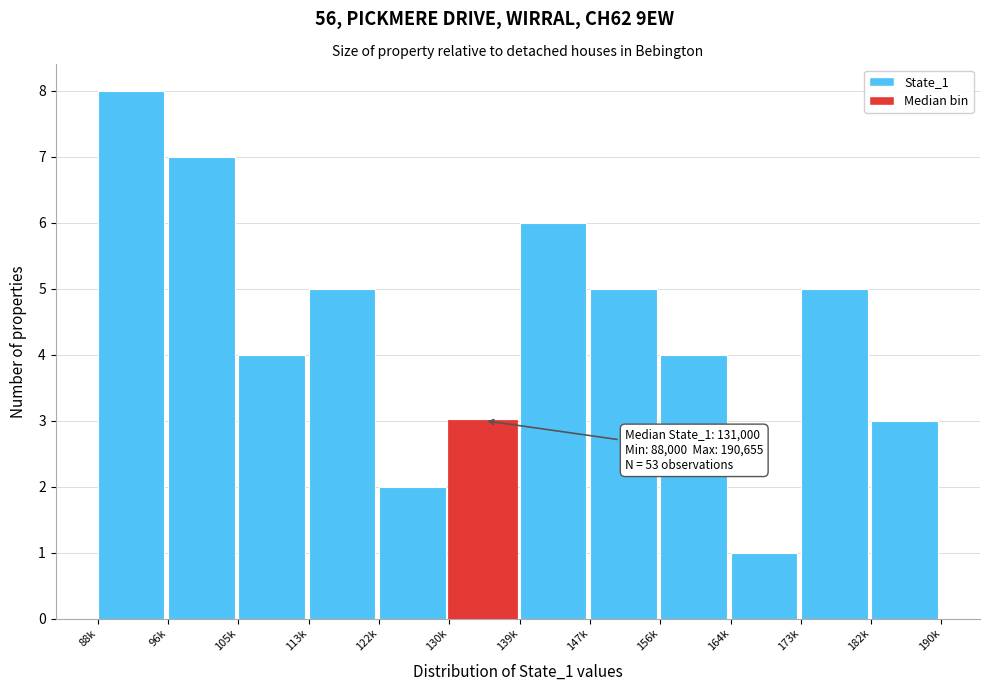

Reading left to right, extract all data points from this chart.

8	7	4	5	2	3	6	5	4	1	5	3